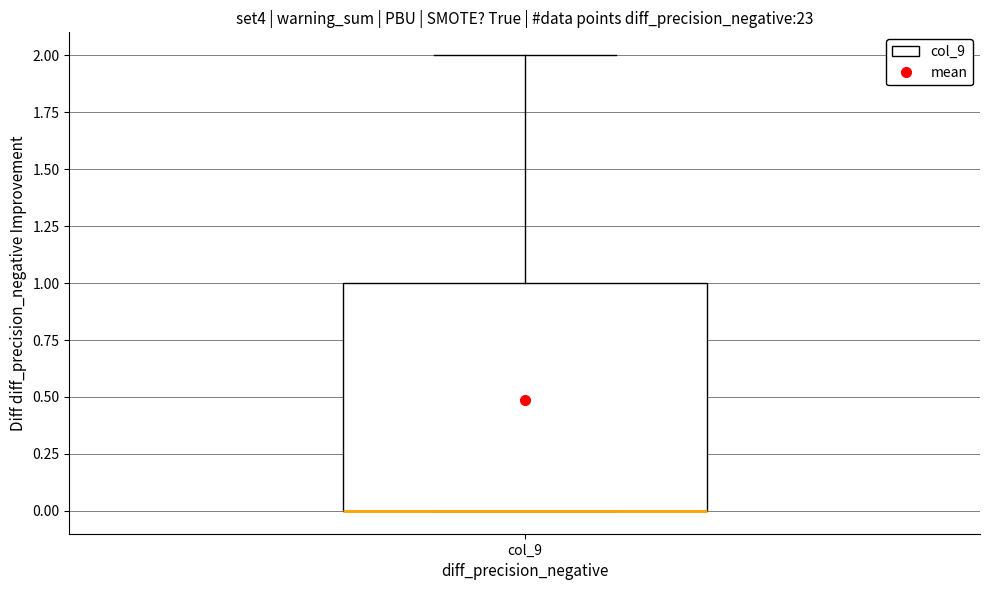

Read this box plot against the y-axis: the position of the median line, the range covered by the box, and the ends of both whiskers. The values are not printed on the chart, so give them approximately, as read against the axis.

median 0 (drawn on the box's lower edge), box 0 to 1, whiskers 0 to 2